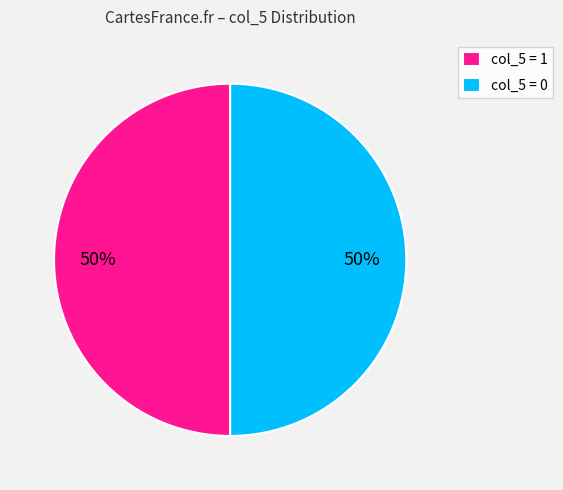

The col_5 = 1 slice represents 50% of the pie. True or false?

True